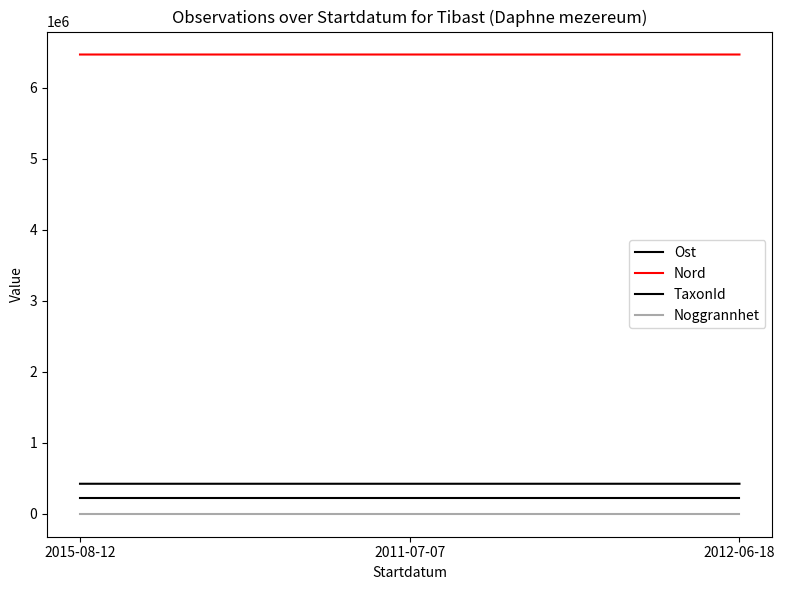

What is the label of the 3rd point from the left?

2012-06-18